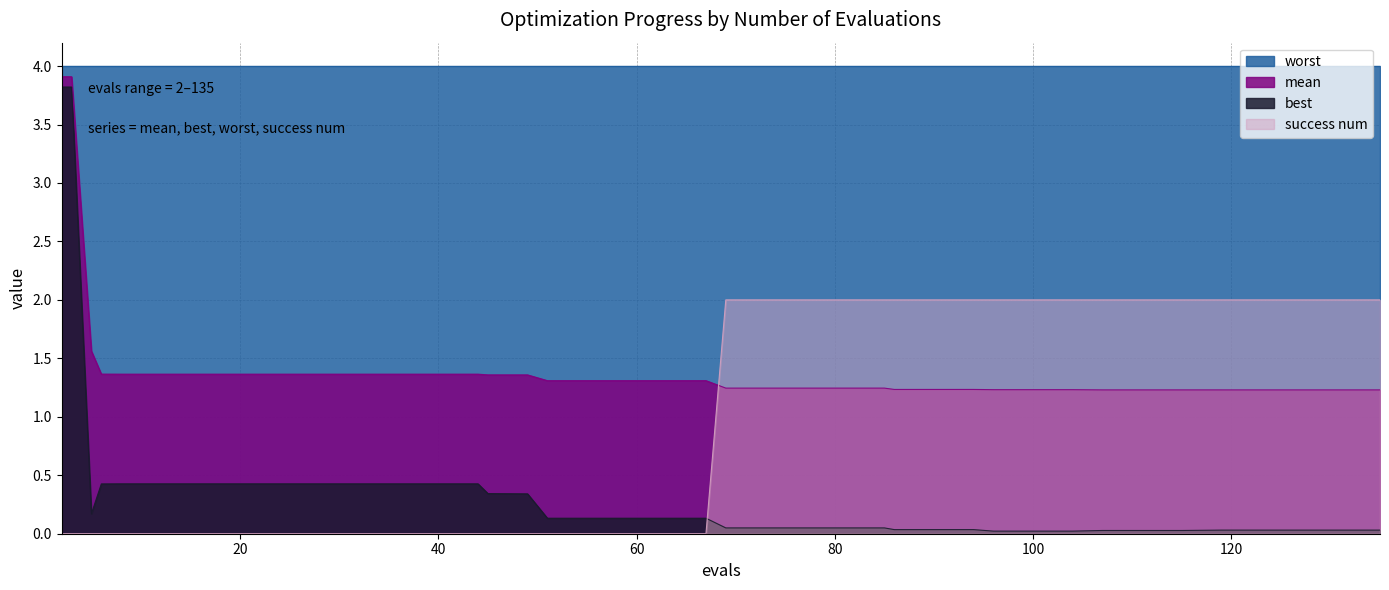

Which series has the widest spread of values?

best